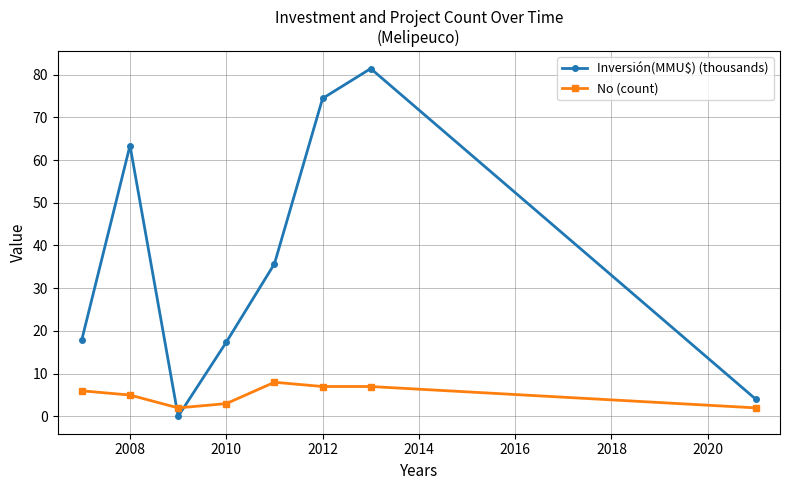

How many data points in Inversión(MMU$) (thousands) are less than 35?

4